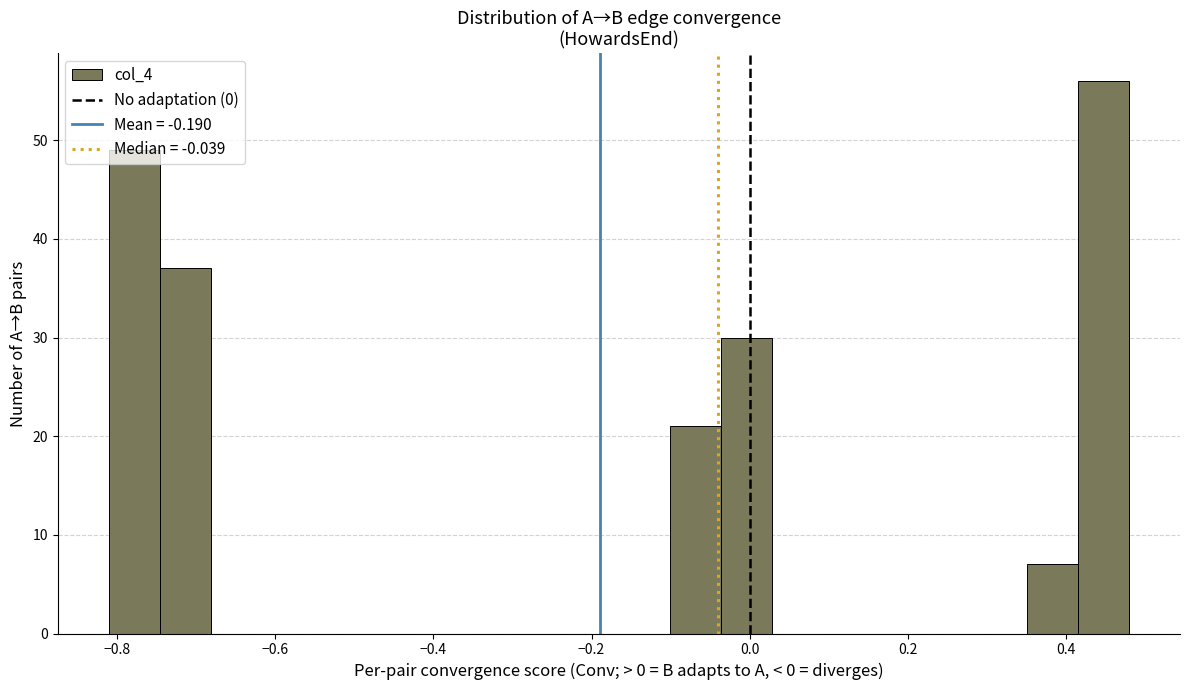

Read against the x-axis, roughly where is the centre of the tallest bar?

0.44